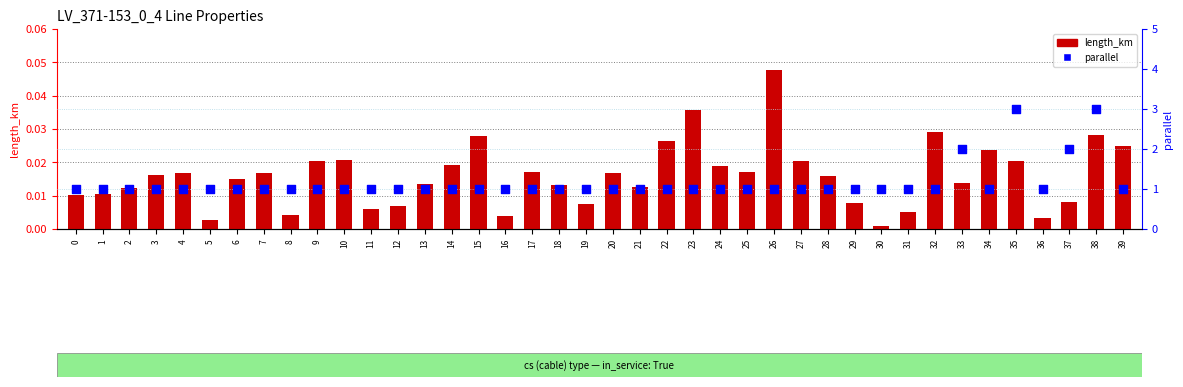

What are all the series names shown in the legend?

length_km, parallel